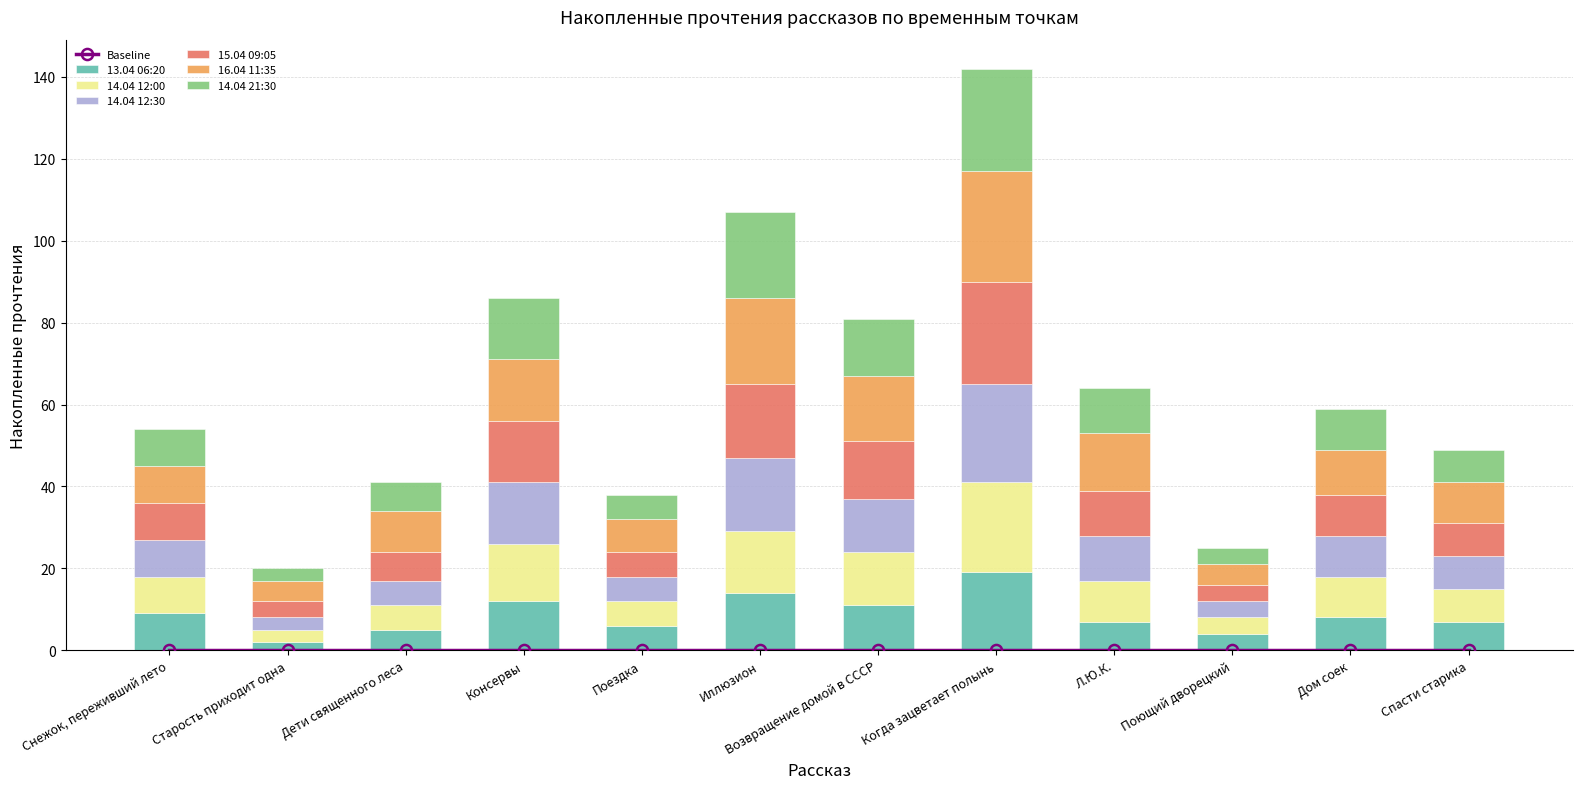

What position from the left is Старость приходит одна?

2